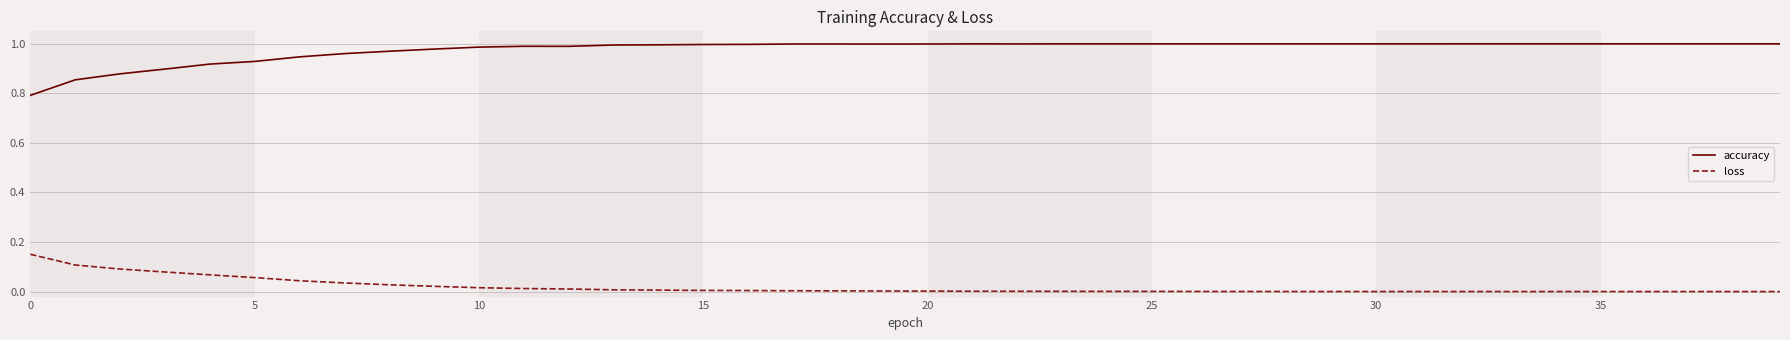

True or false: accuracy and loss cross at least once.

False